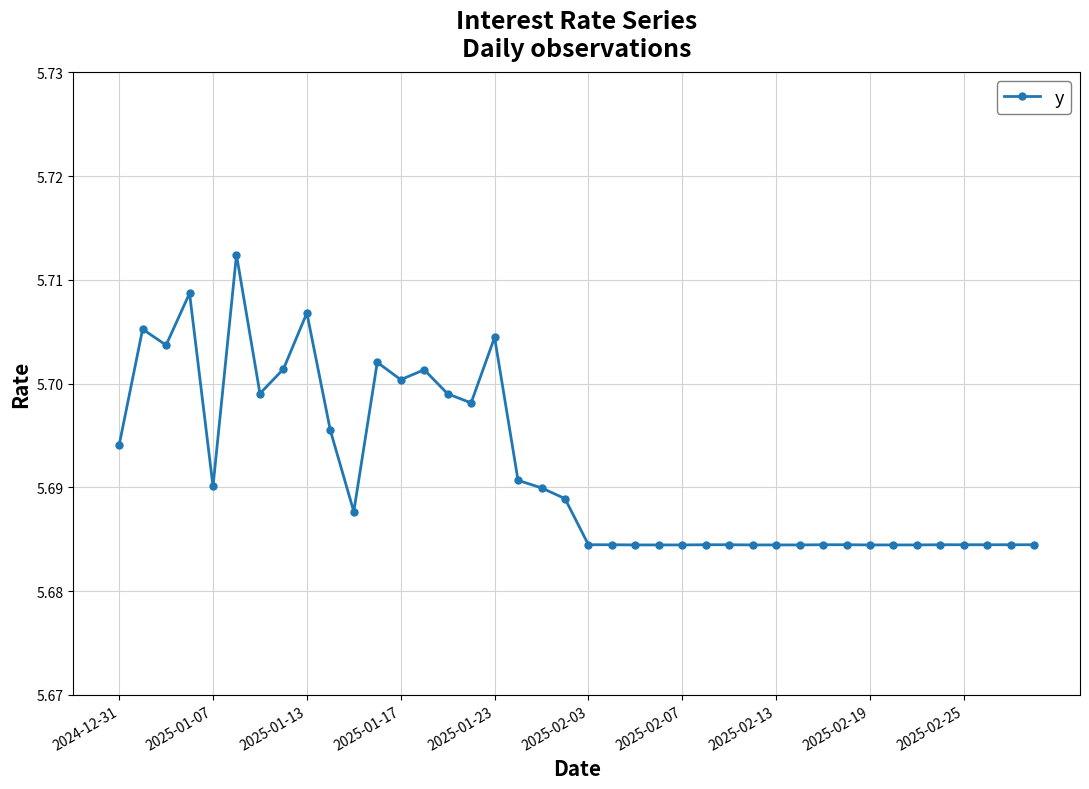

How many lines are shown in the chart?

1